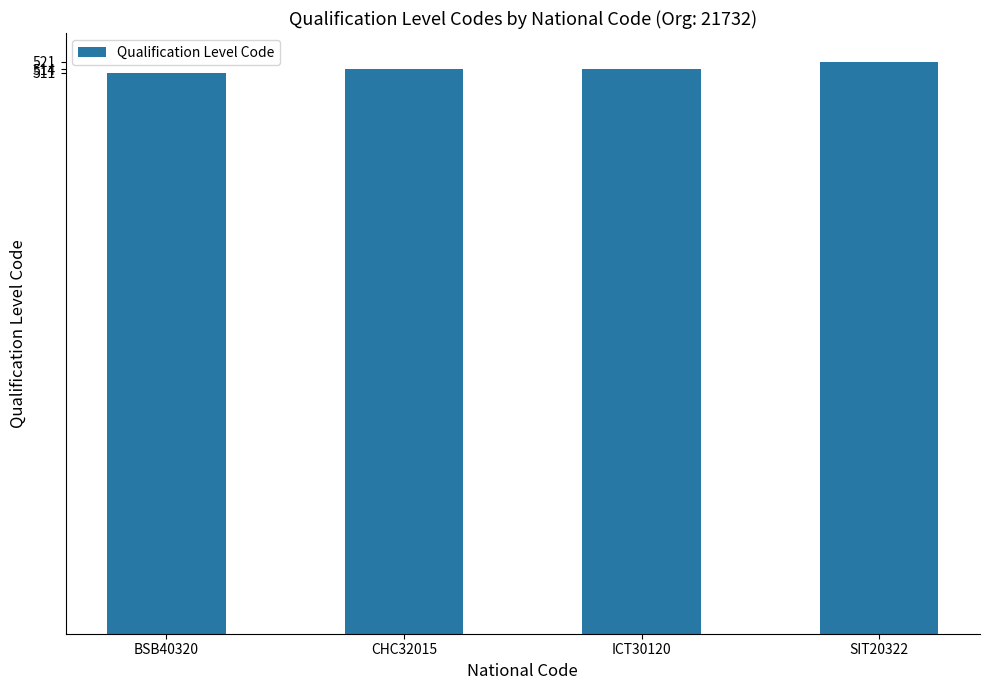

Reading left to right, list all the values displayed in this chart.

511	514	514	521